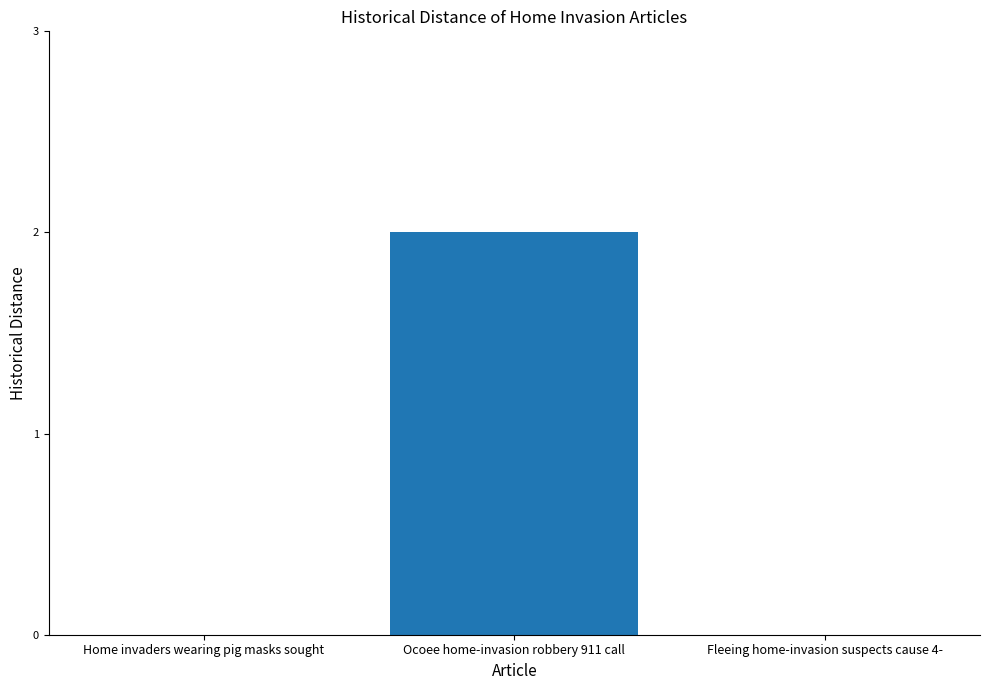

Between Ocoee home-invasion robbery 911 call and Home invaders wearing pig masks sought, which is larger?

Ocoee home-invasion robbery 911 call